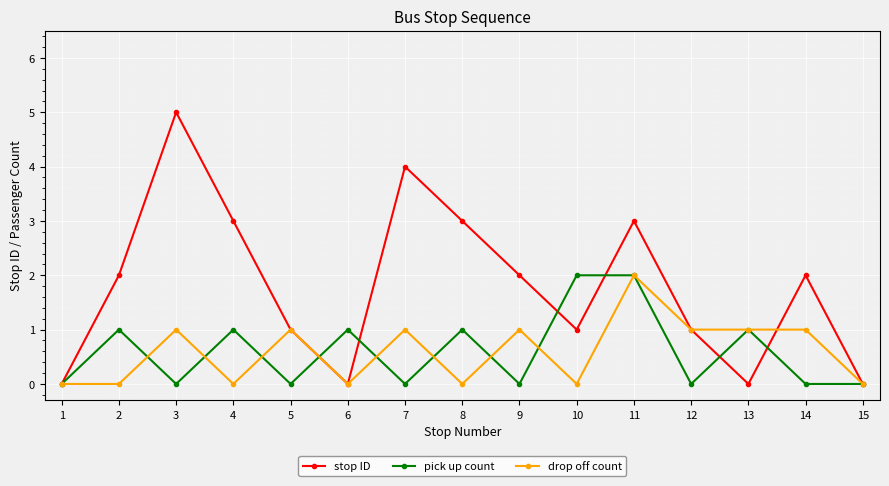

What is the greatest value displayed?

5